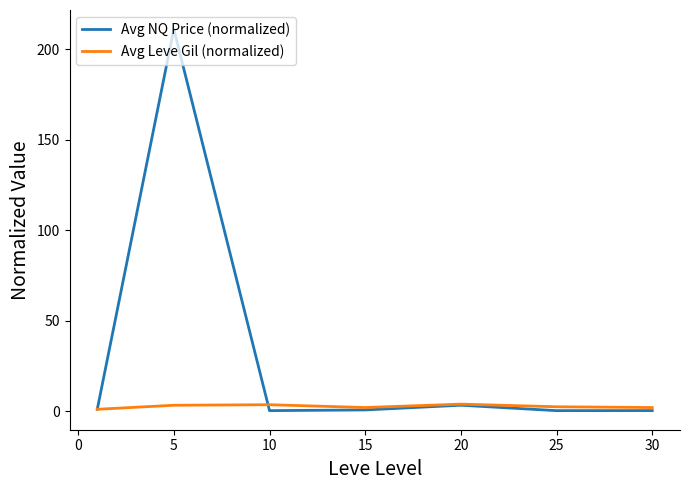

Rank the series by their average value, from lowest to highest.

Avg Leve Gil (normalized), Avg NQ Price (normalized)